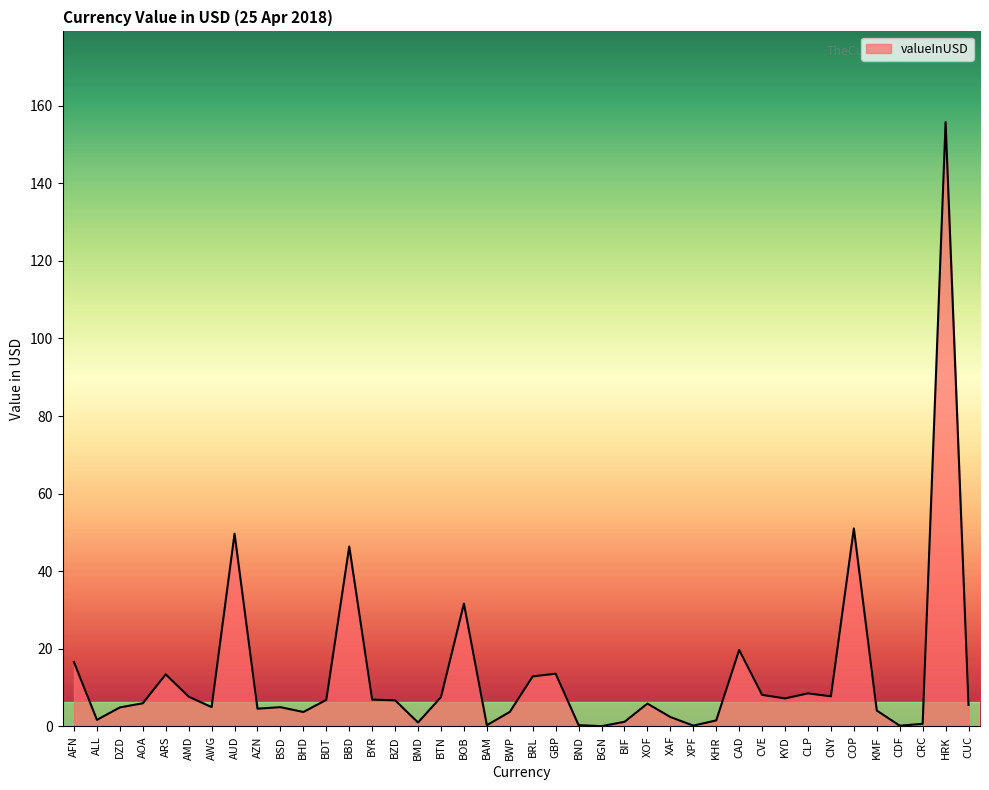

Is it true that the value at BDT is 6.9?

True